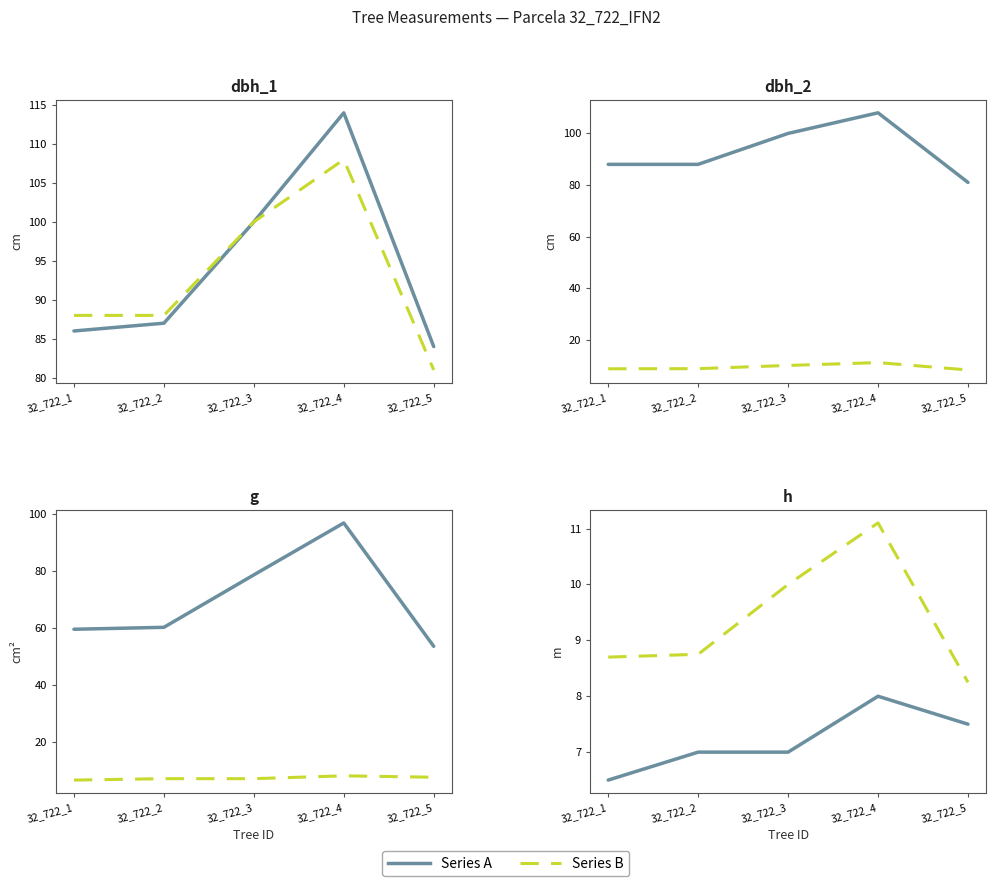

The h series shows 9.6 at 32_722_3. True or false?

False